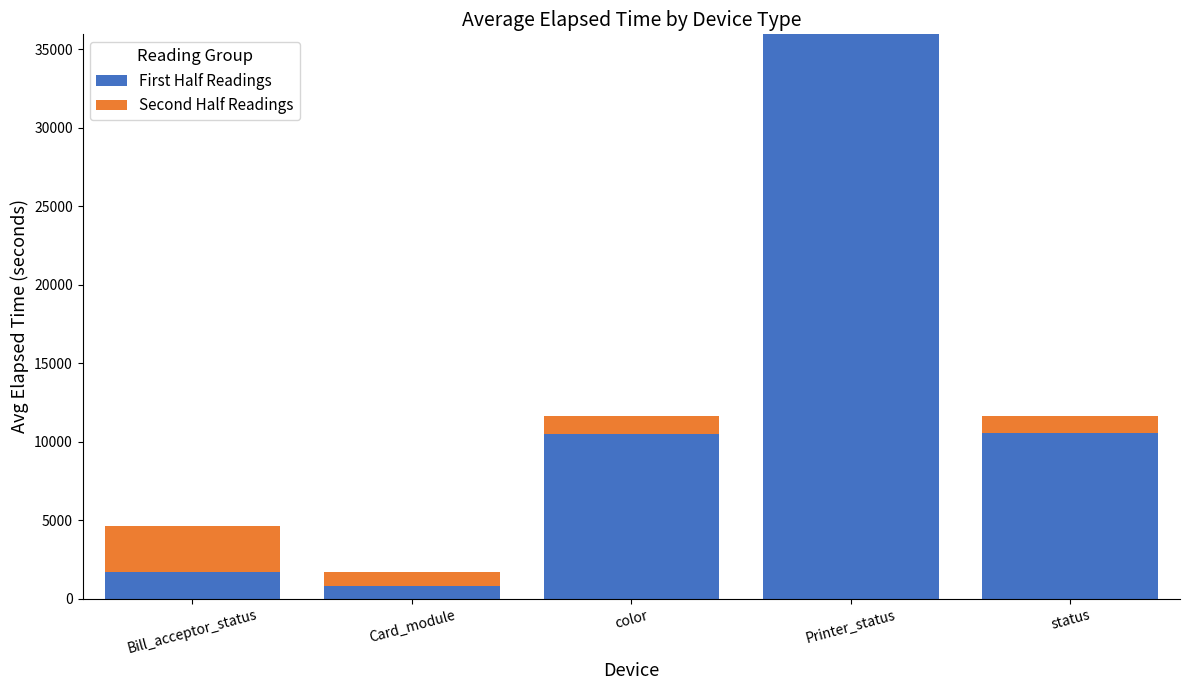

What is the sum of the First Half Readings values at Printer_status and Bill_acceptor_status?

37670